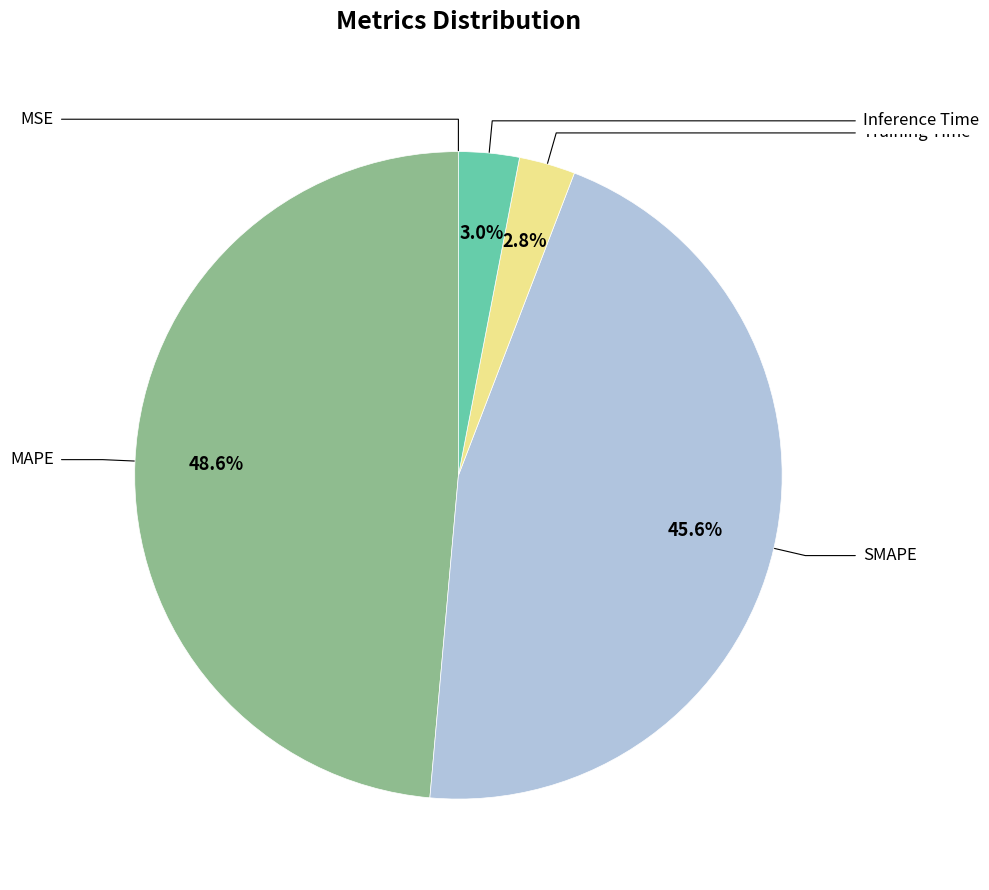

Is there any slice that represents more than half of the pie?

No